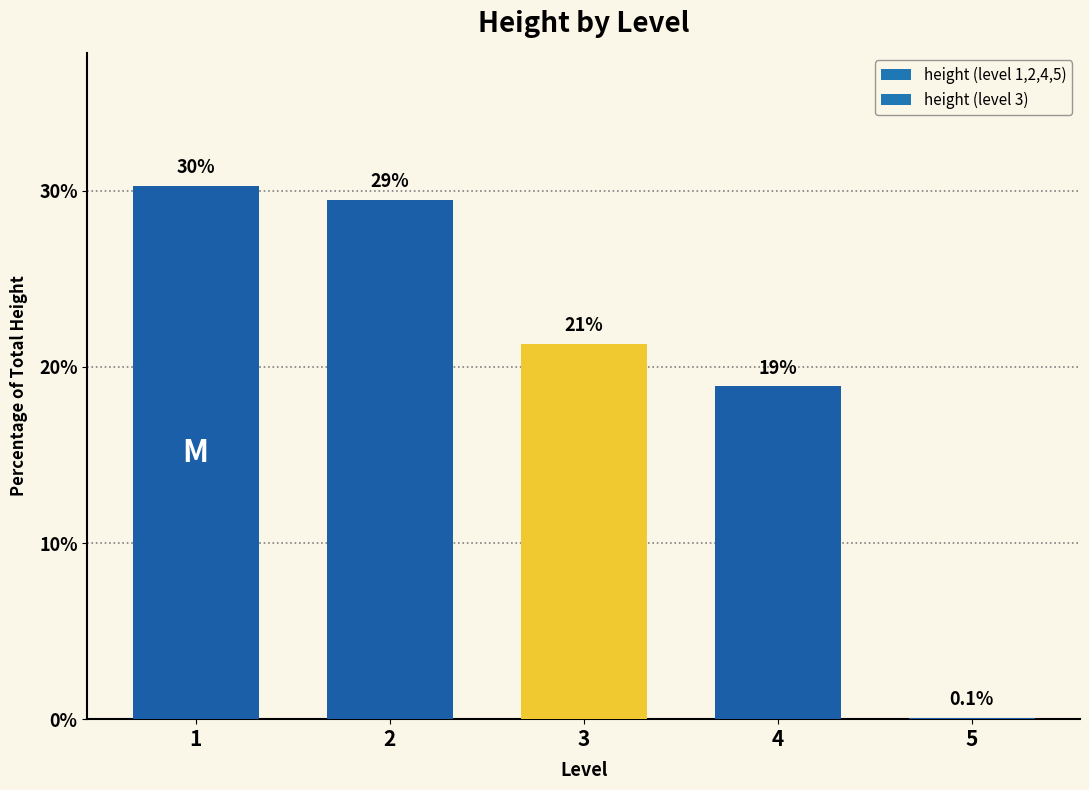

What is the sum of all values?

100.0